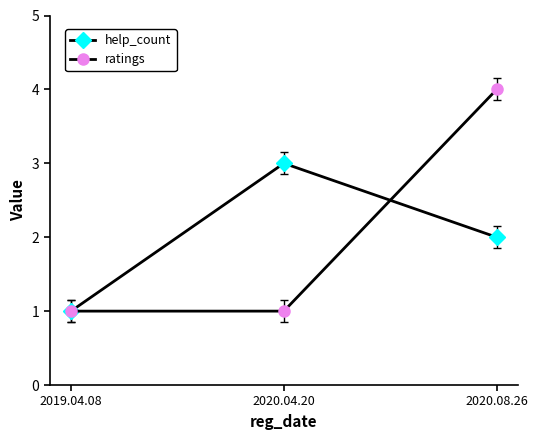

The ratings series shows 1 at 2019.04.08. True or false?

True